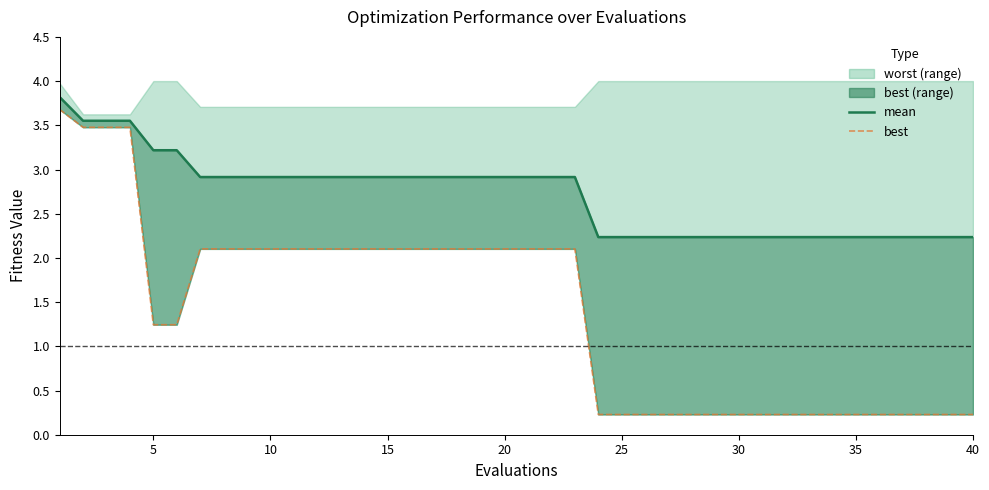

How many lines are shown in the chart?

2